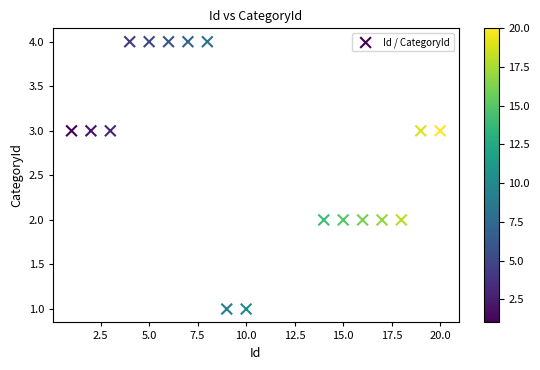

What is the range of Y values (max minus min)?

3